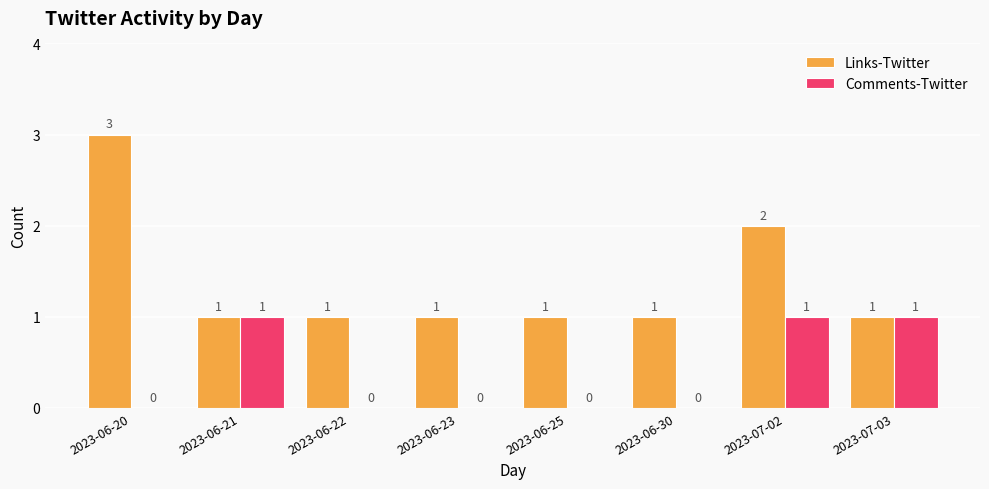

The Links-Twitter series shows 1 at 2023-06-22. True or false?

True